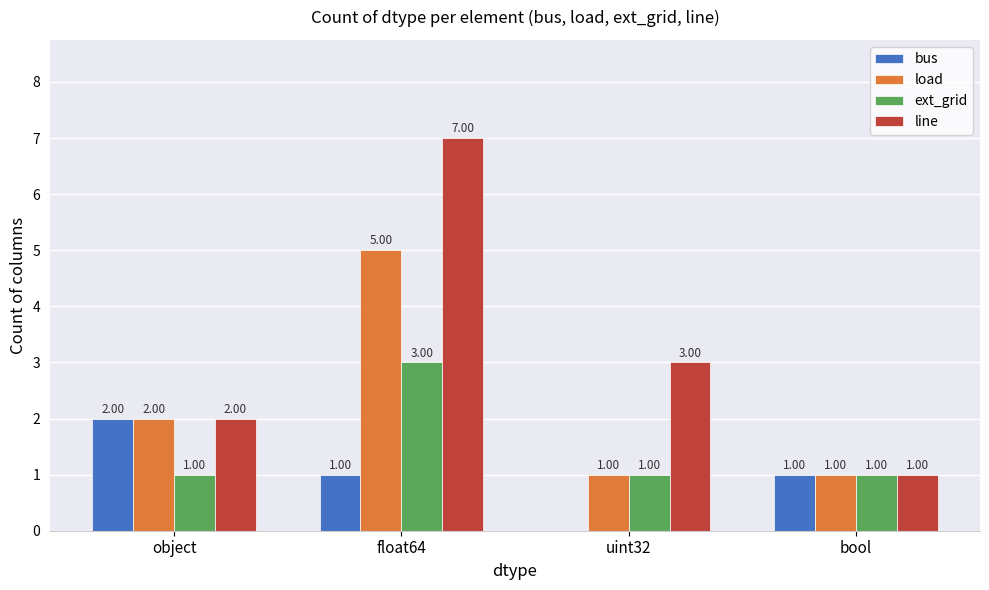

Which series has the largest total across all categories?

line